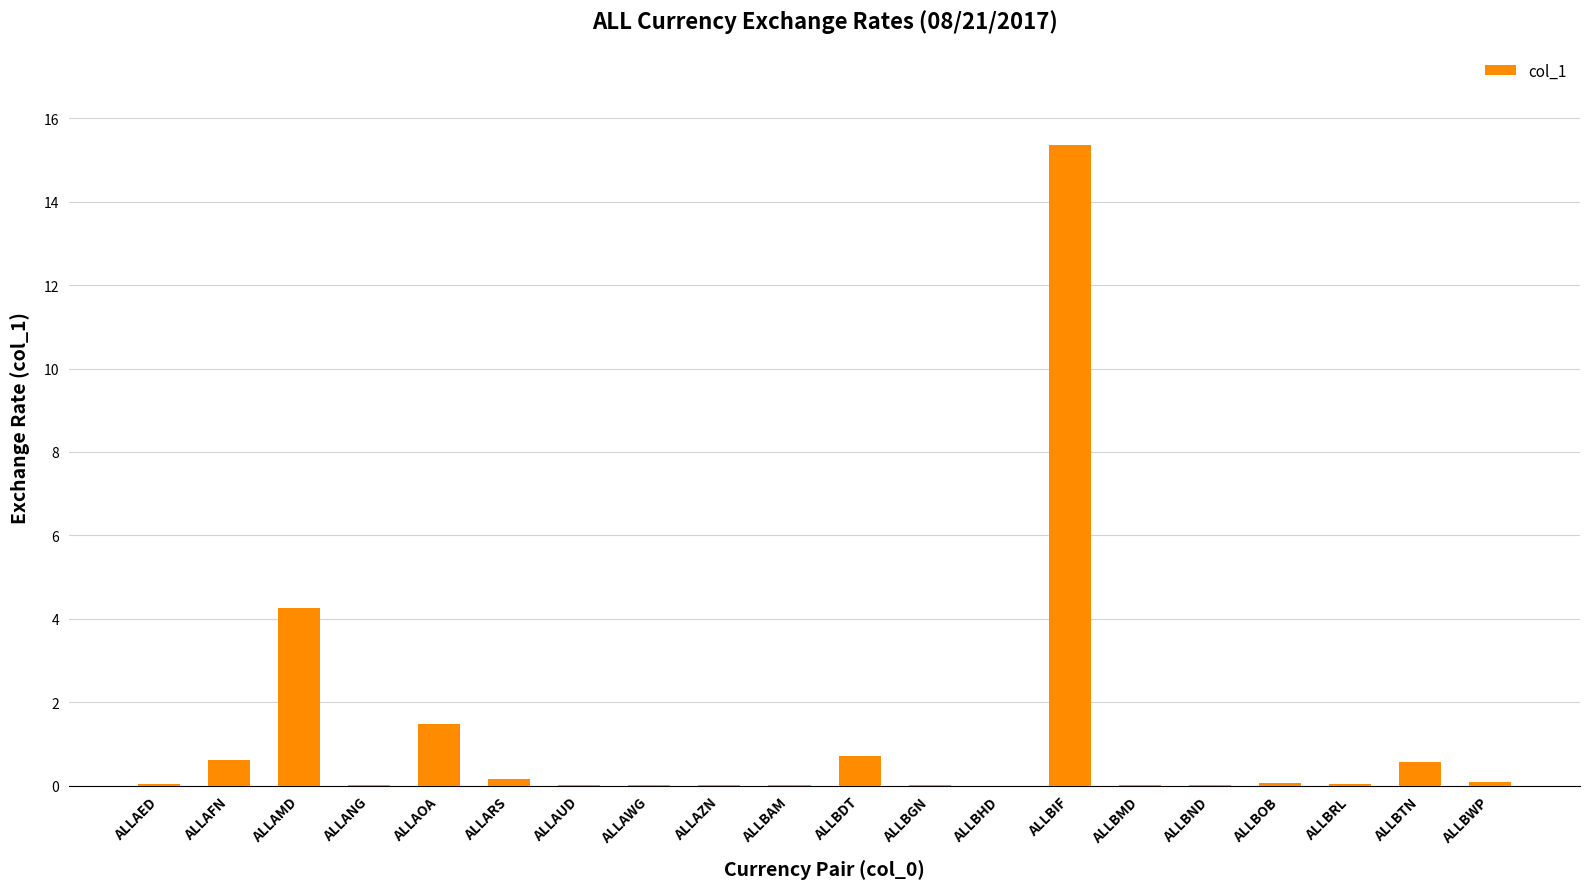

Which label corresponds to the largest value in the chart?

ALLBIF